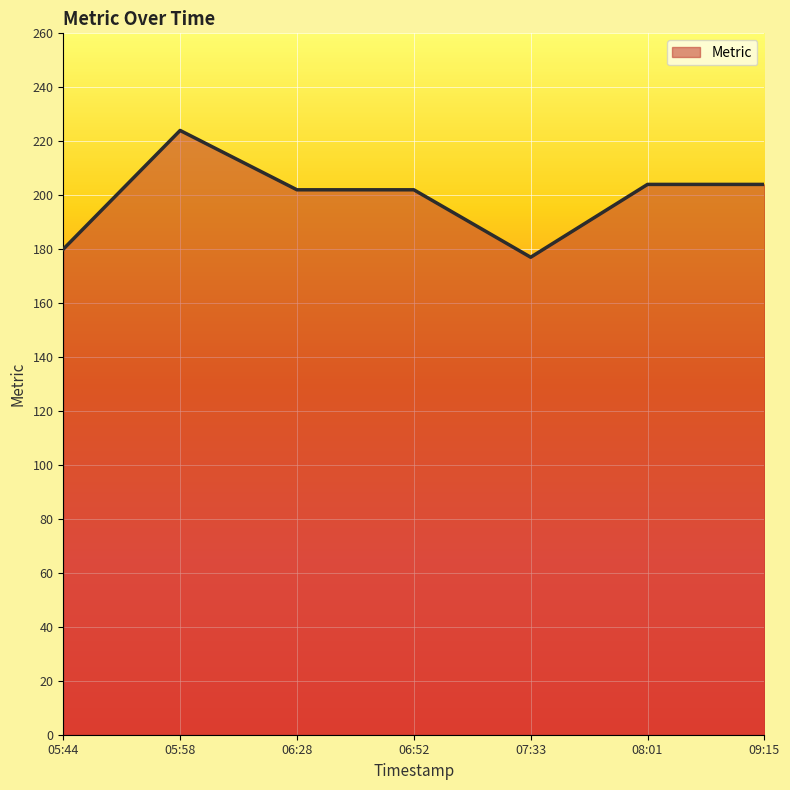

What is the minimum value shown in the chart?

177